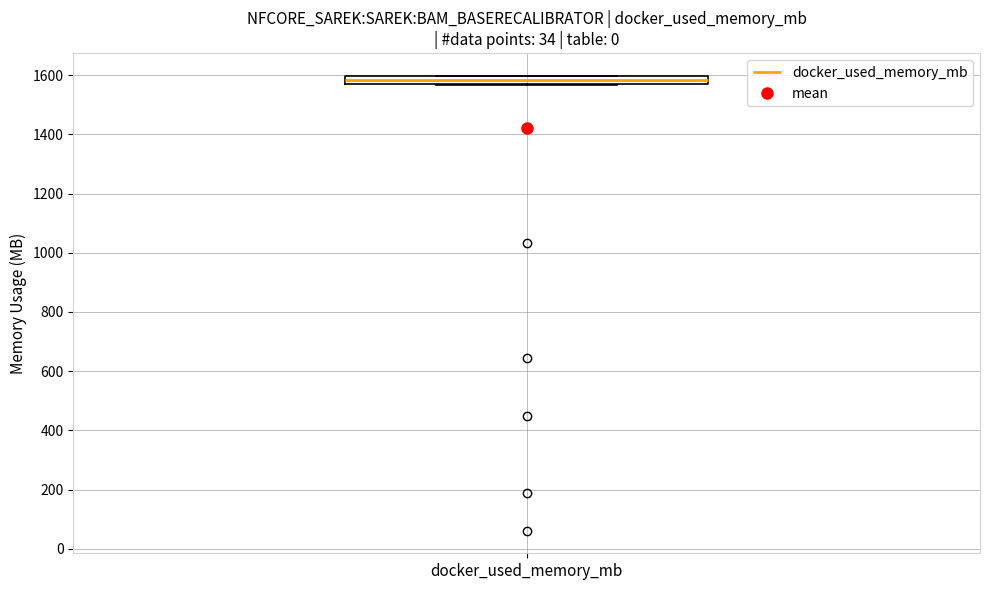

Where is the lower edge of the box for docker_used_memory_mb on the y-axis? The values are not printed on the chart, so give them approximately, as read against the axis.

1580